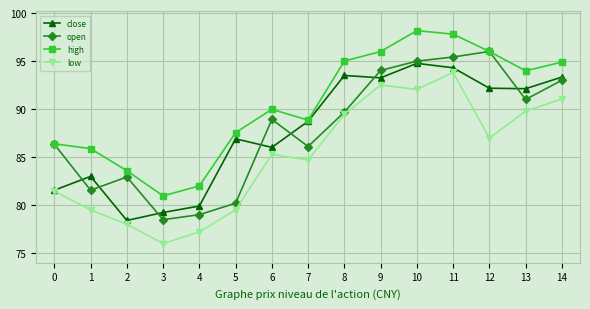

At which label does close reach its minimum?

2